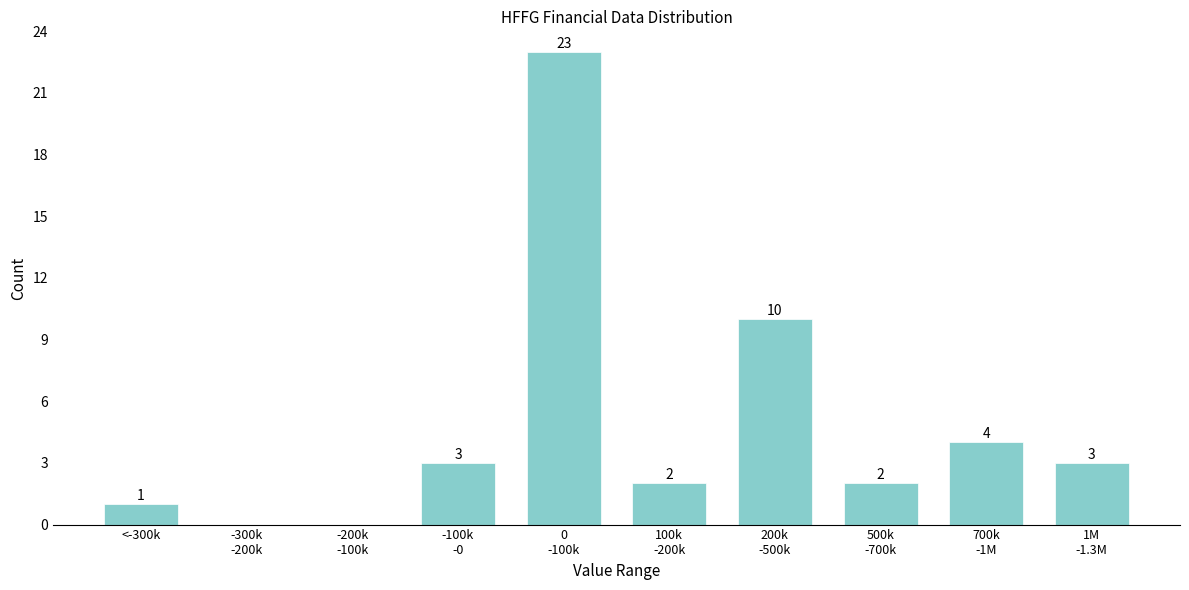

What is the maximum value shown in the chart?

23